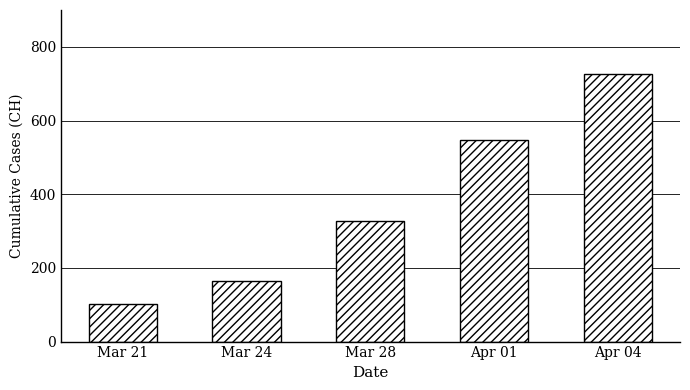

The chart shows a value of 1089 at Apr 04. True or false?

False